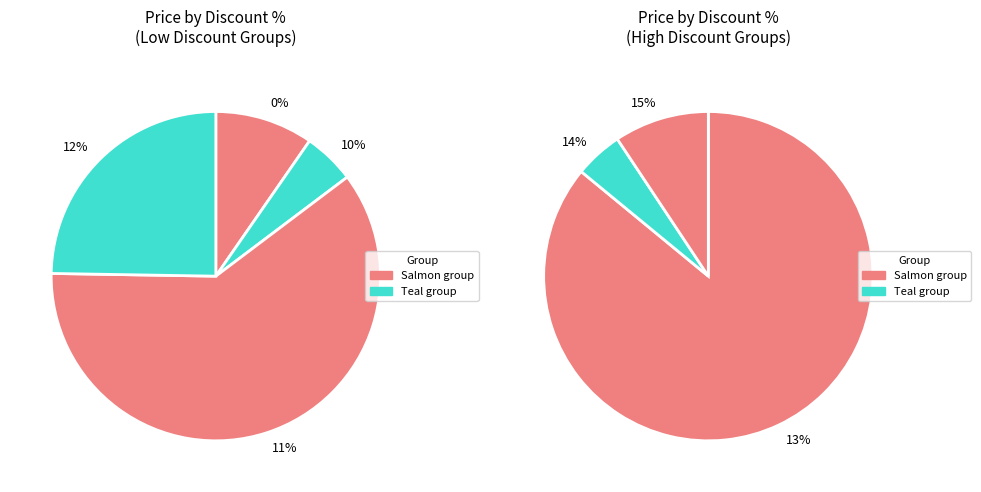

Does 0 account for over 50% of the chart?

No